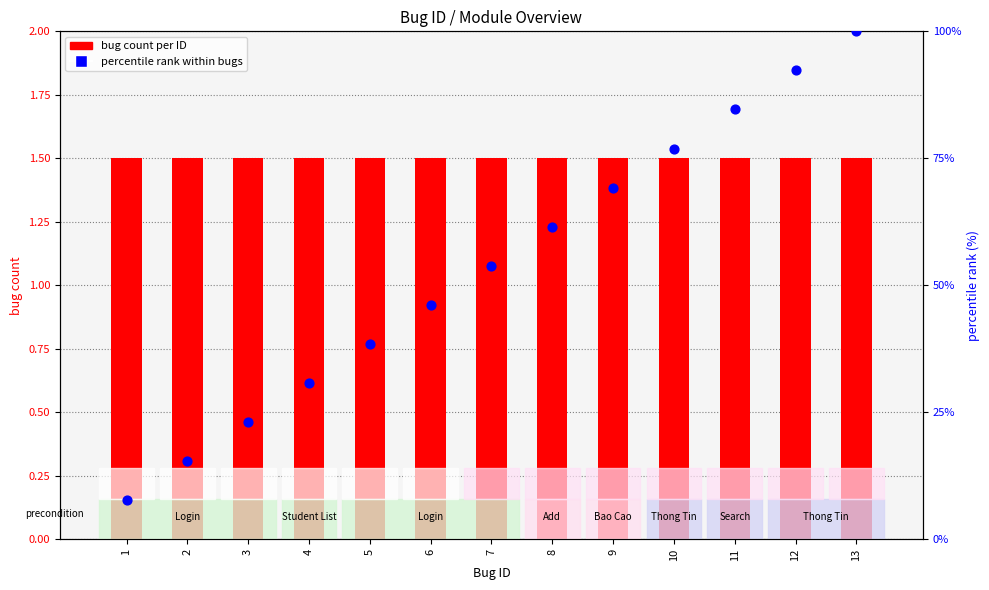

Which series has the largest total across all categories?

percentile rank within bugs